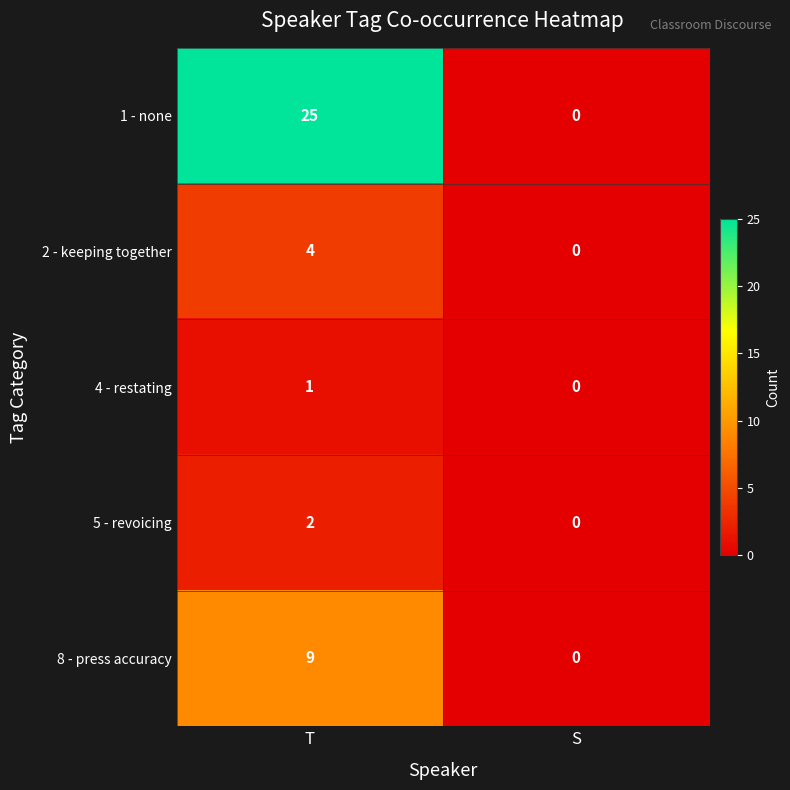

What is the difference between the maximum and minimum values in the 8 - press accuracy series?

9